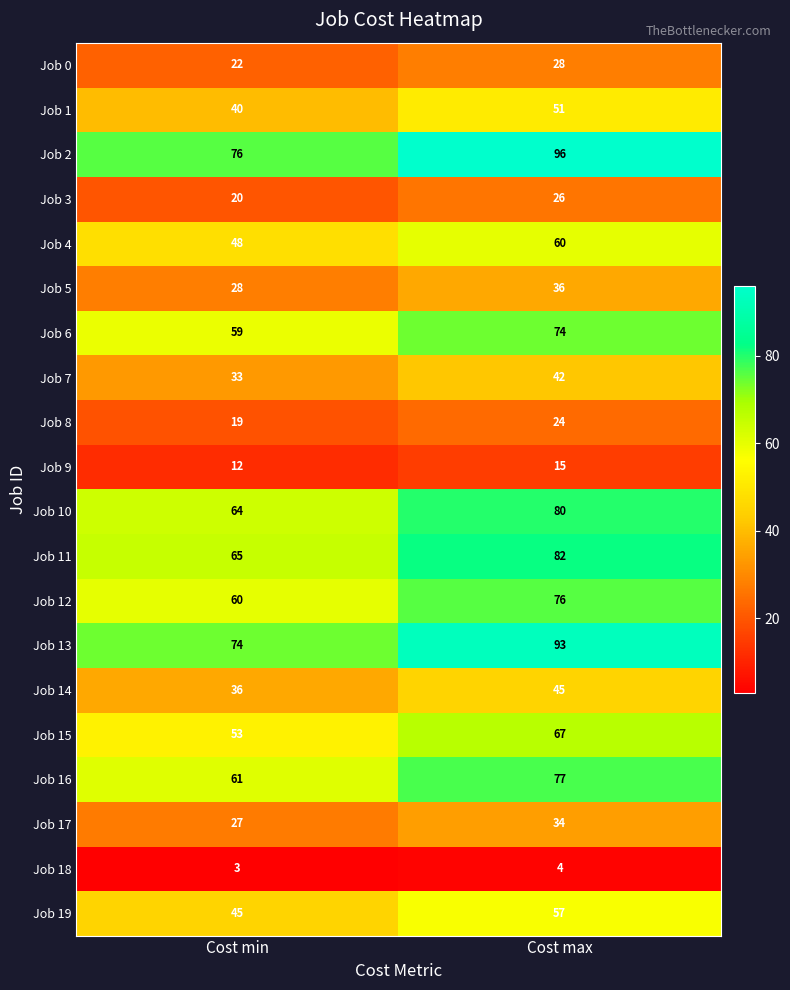

What is the difference between the Job 15 values at Cost max and Cost min?

14